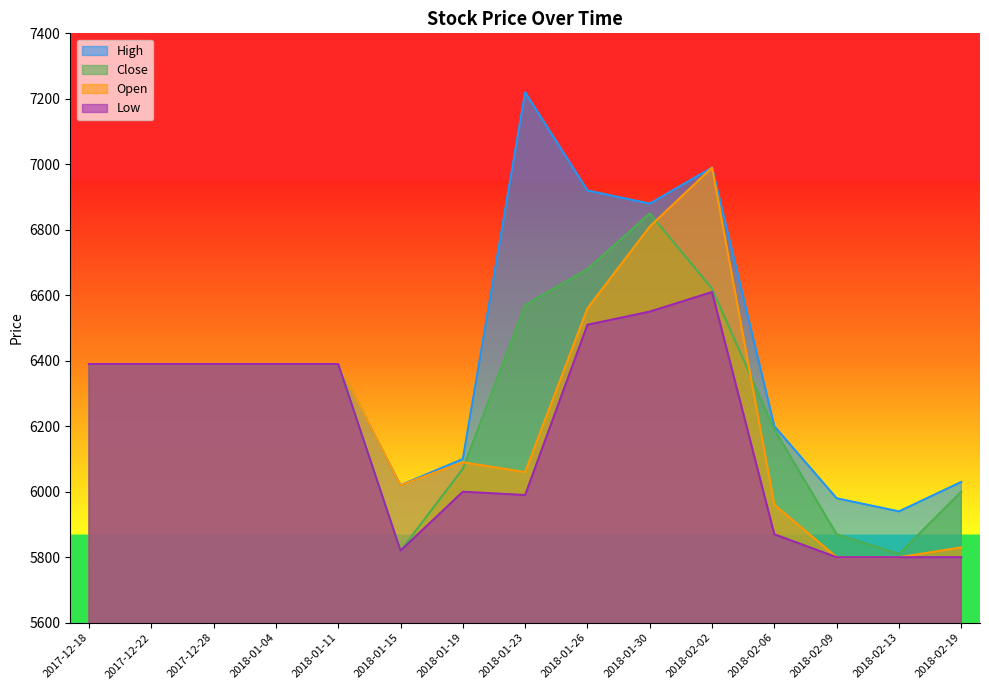

Is it true that Close equals 8989 at 2018-01-30?

False